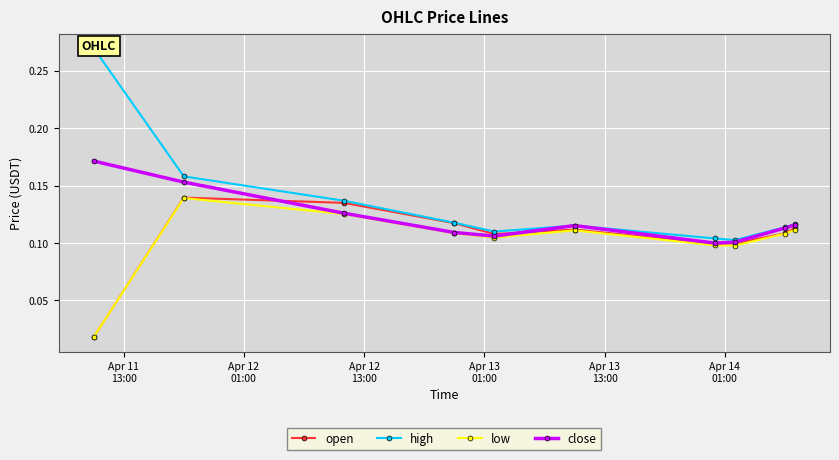

Reading left to right, extract all data points from this chart.

open: 0.0	0.1	0.1	0.1	0.1	0.1	0.1	0.1	0.1	0.1
high: 0.3	0.2	0.1	0.1	0.1	0.1	0.1	0.1	0.1	0.1
low: 0.0	0.1	0.1	0.1	0.1	0.1	0.1	0.1	0.1	0.1
close: 0.2	0.2	0.1	0.1	0.1	0.1	0.1	0.1	0.1	0.1